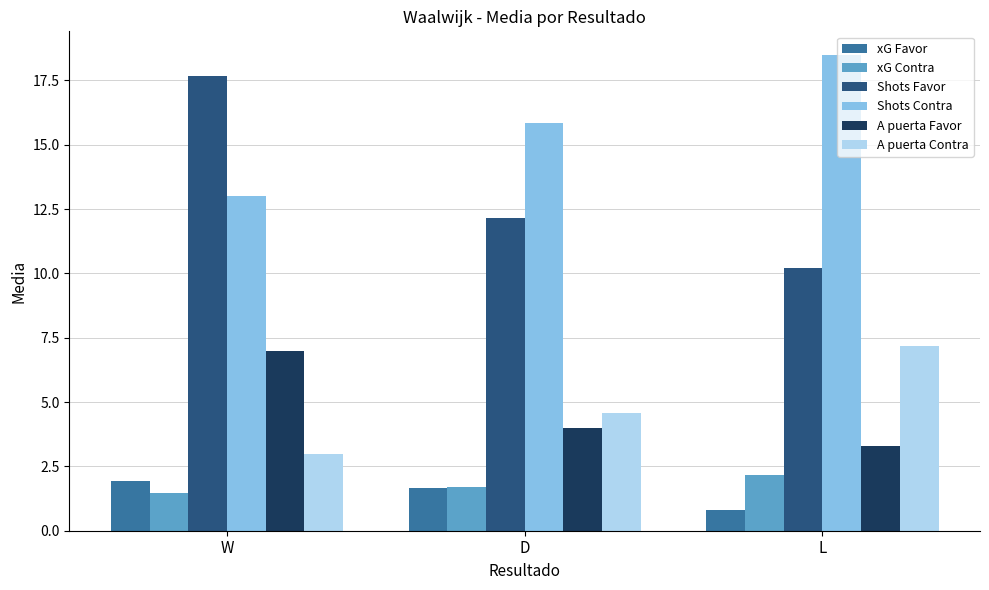

Does the chart contain any negative values?

No